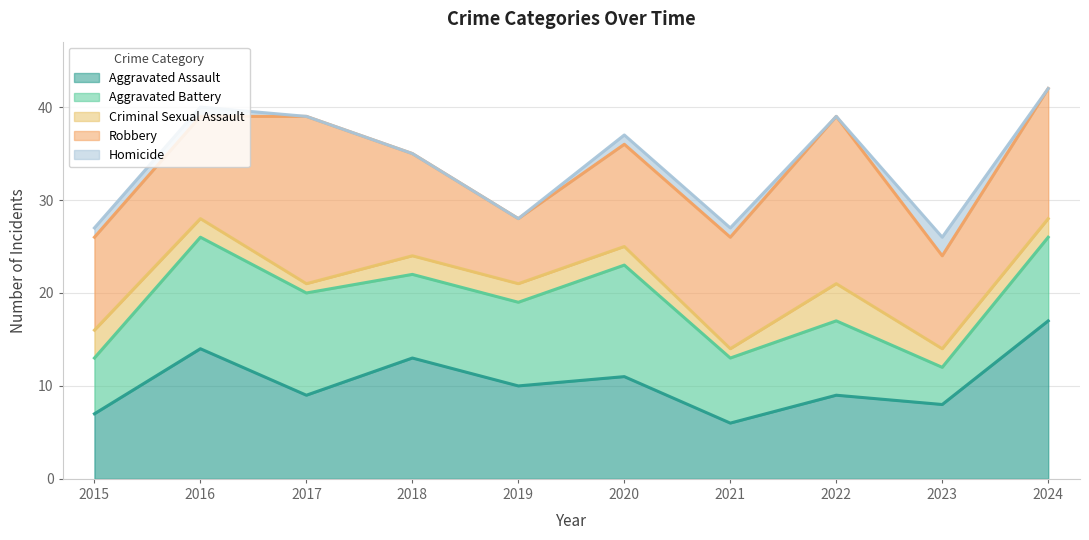

True or false: Criminal Sexual Assault and Aggravated Assault cross at least once.

False